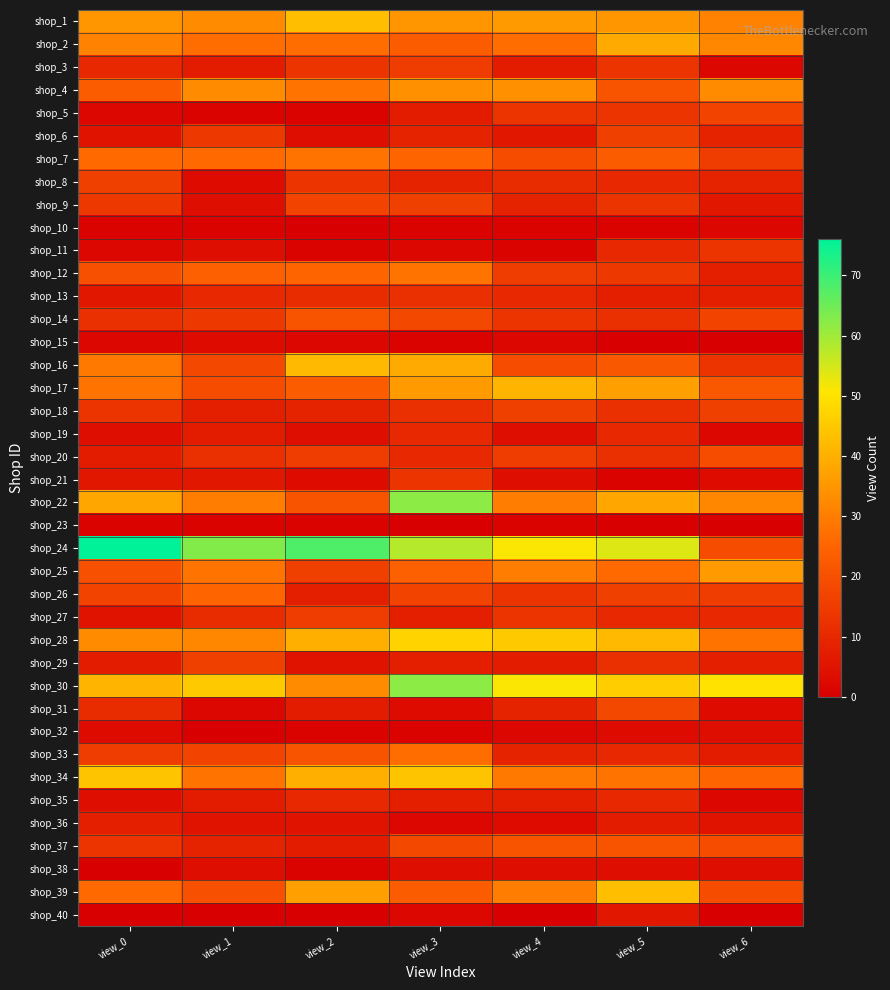

What is the total value across all series at view_5?

716